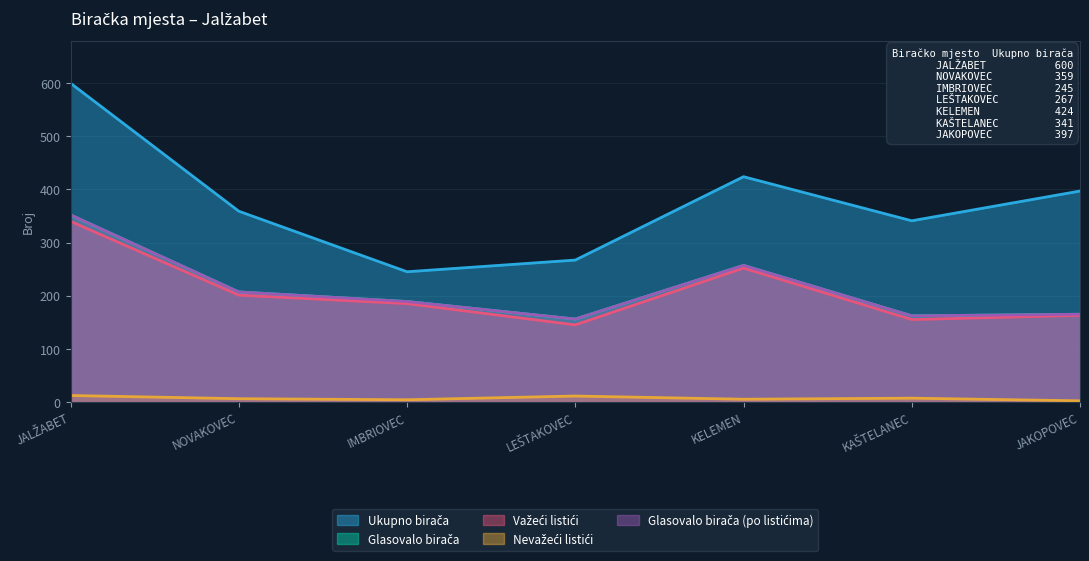

Where is the first local maximum for Ukupno birača?

KELEMEN